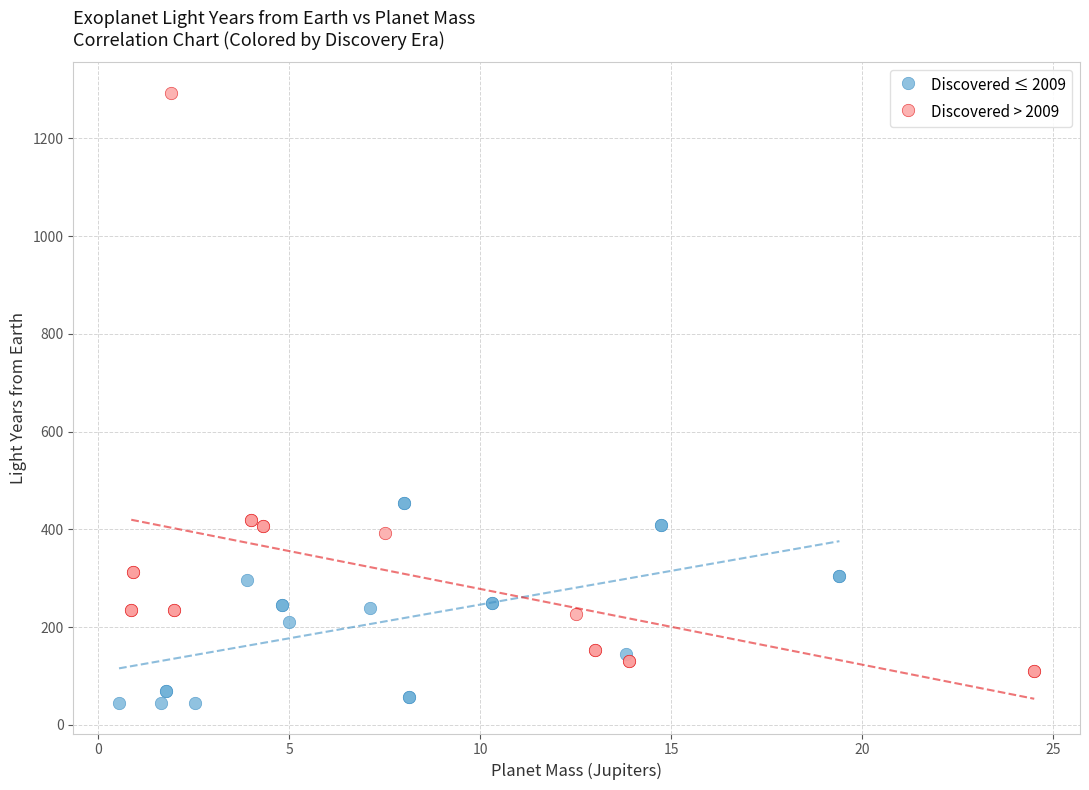

Which series reaches the maximum Y coordinate?

Discovered > 2009